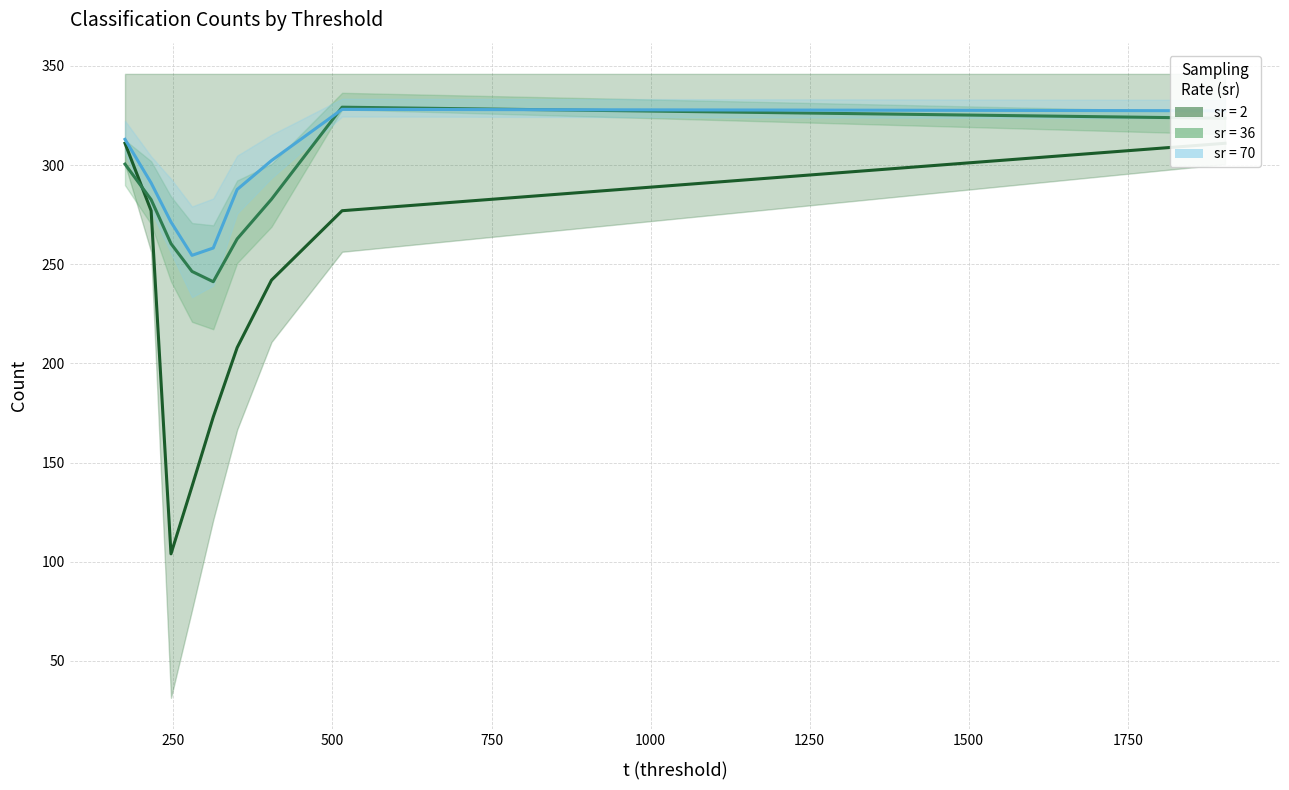

What is the difference between the maximum and minimum values in the sr=2 (TP+TN) series?

207.0